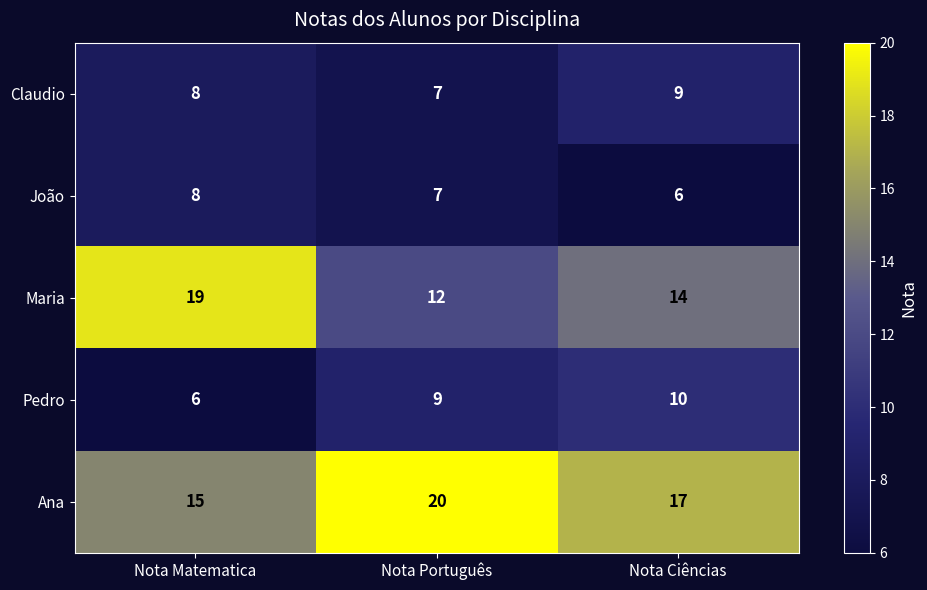

What is the greatest value displayed?

20